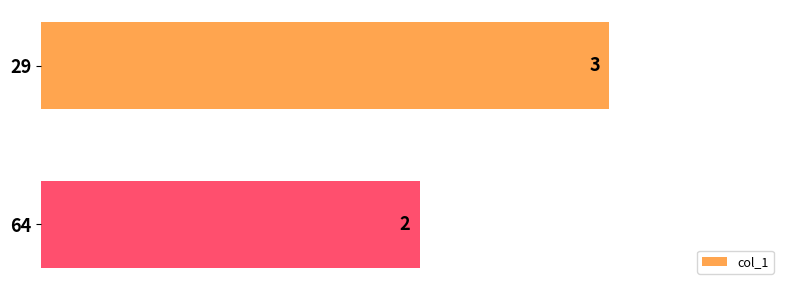

True or false: the data shows 2 at 64.

True